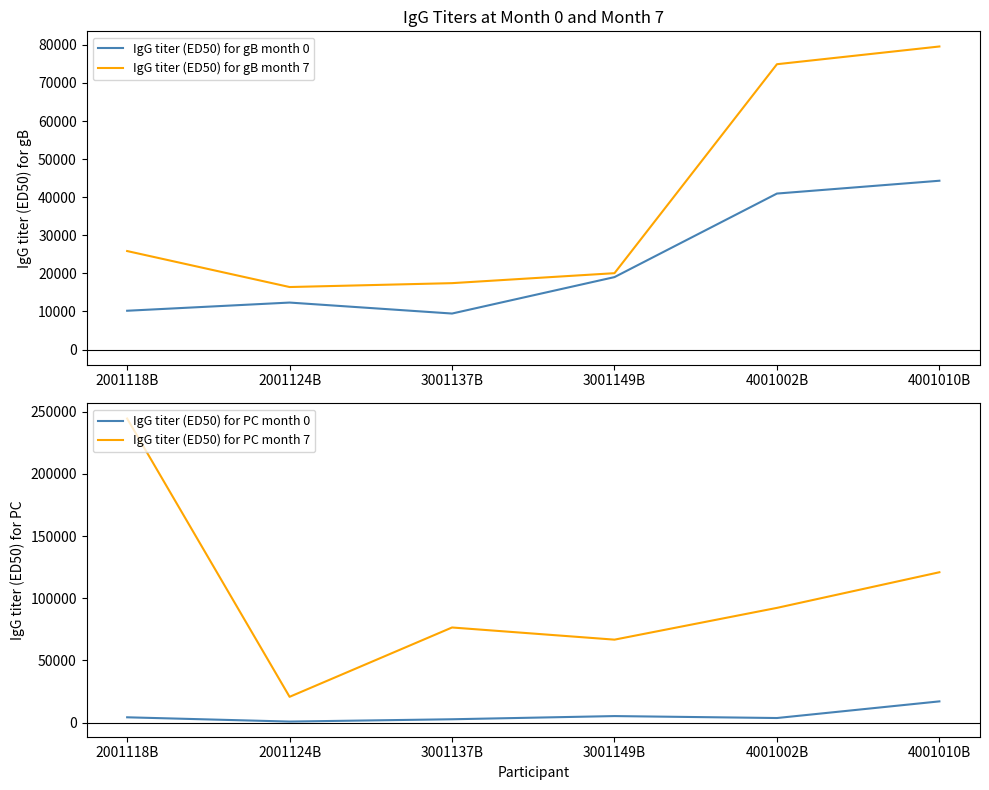

What is the value of the IgG titer (ED50) for PC month 0 point at the 2nd from the left?

782